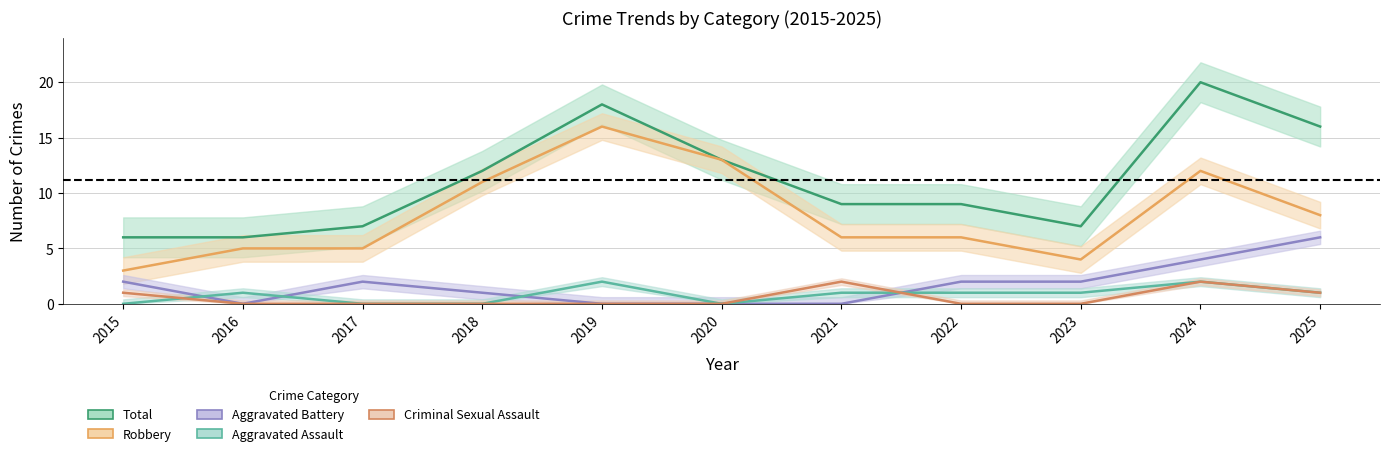

The value of Criminal Sexual Assault at 2024 is 2. True or false?

True